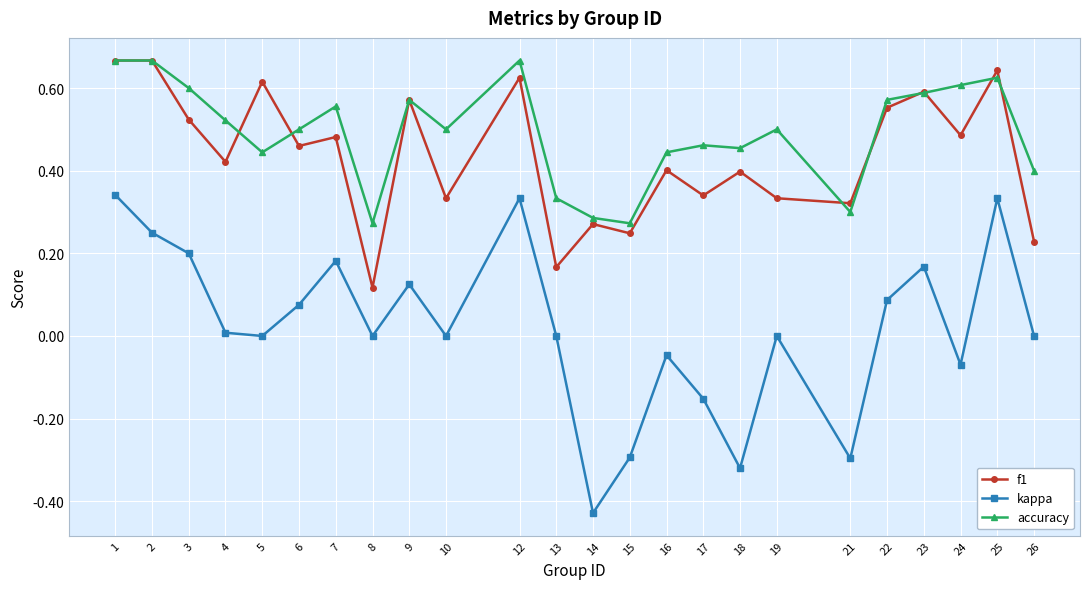

Which series has the widest spread of values?

kappa